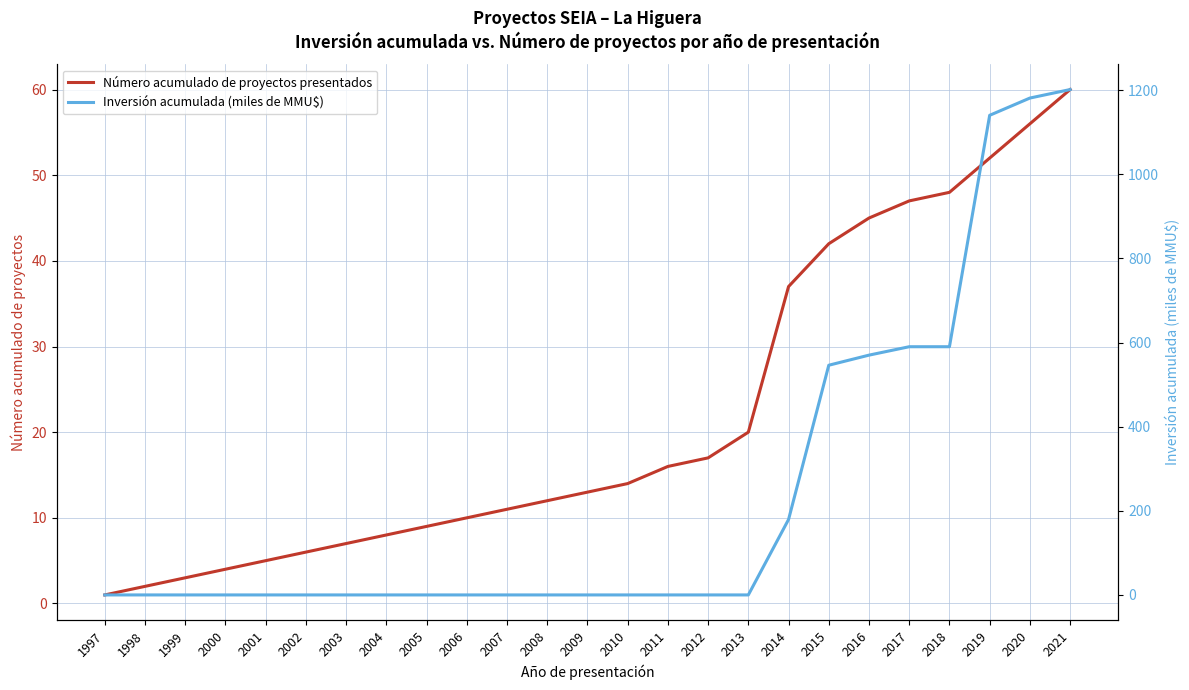

True or false: Número acumulado de proyectos presentados has more than 1 interior local peaks.

False